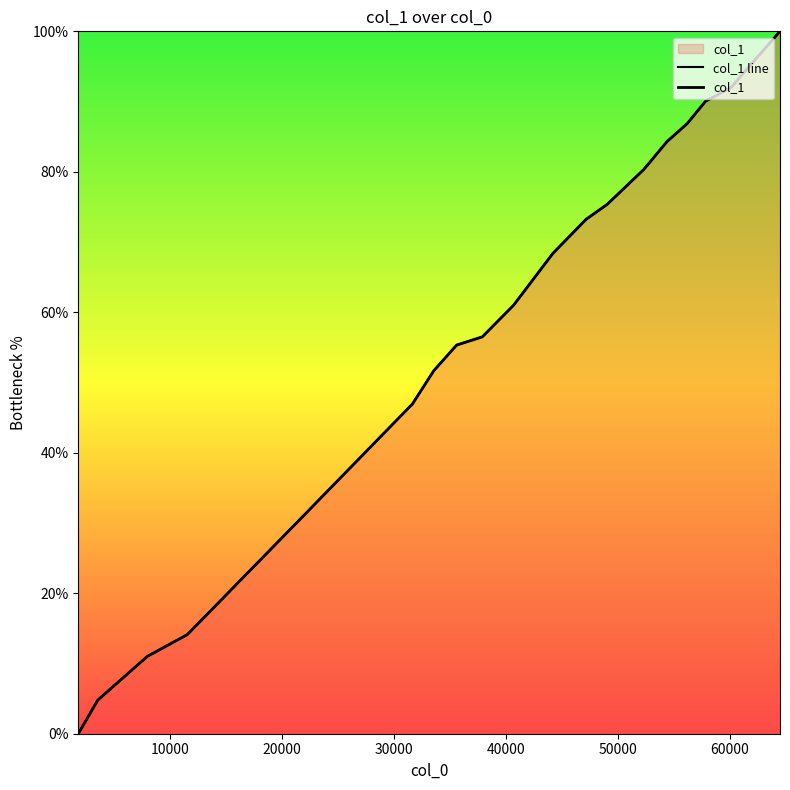

Reading left to right, list all the values displayed in this chart.

0.0	4.8	11.0	14.1	30.0	46.9	51.7	55.3	56.5	61.0	68.4	73.3	75.4	80.3	84.3	86.9	90.0	92.0	93.8	100.0